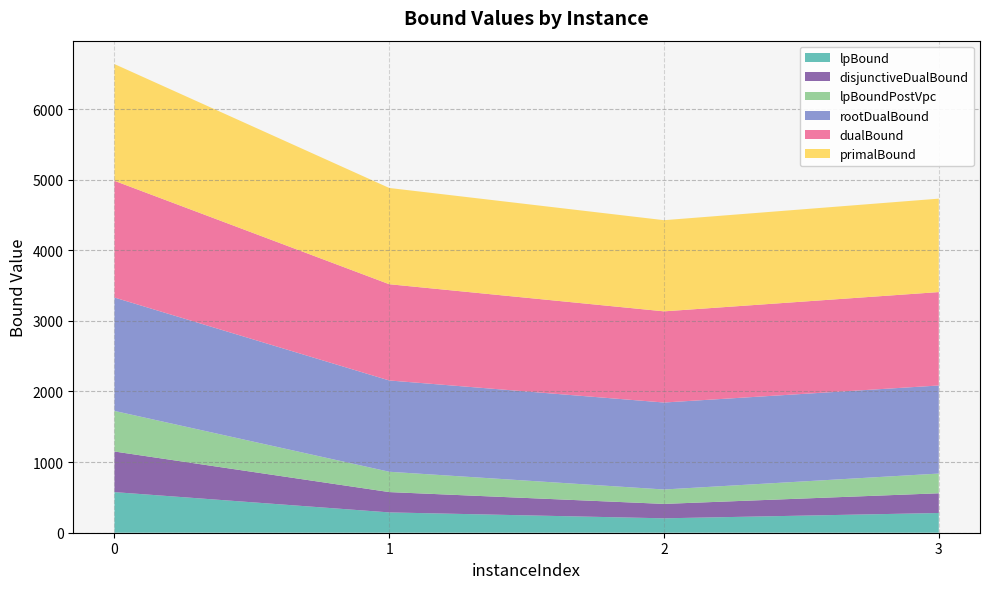

Is it true that primalBound equals 1291.0 at 2?

True